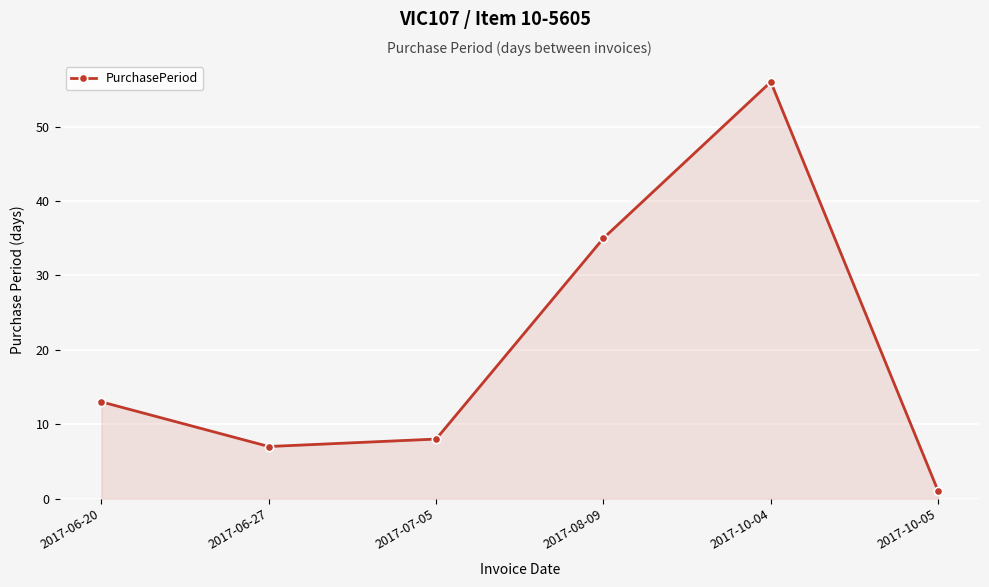

What is the difference between the second highest and second lowest values?

28